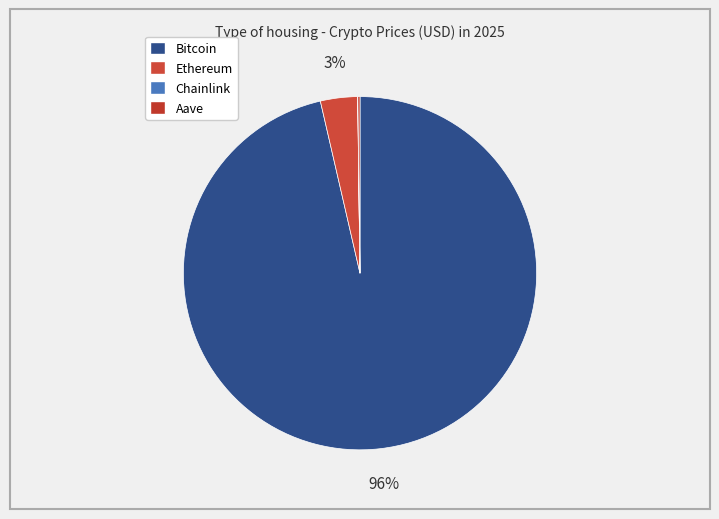

Which category has the smallest portion of the pie?

Chainlink